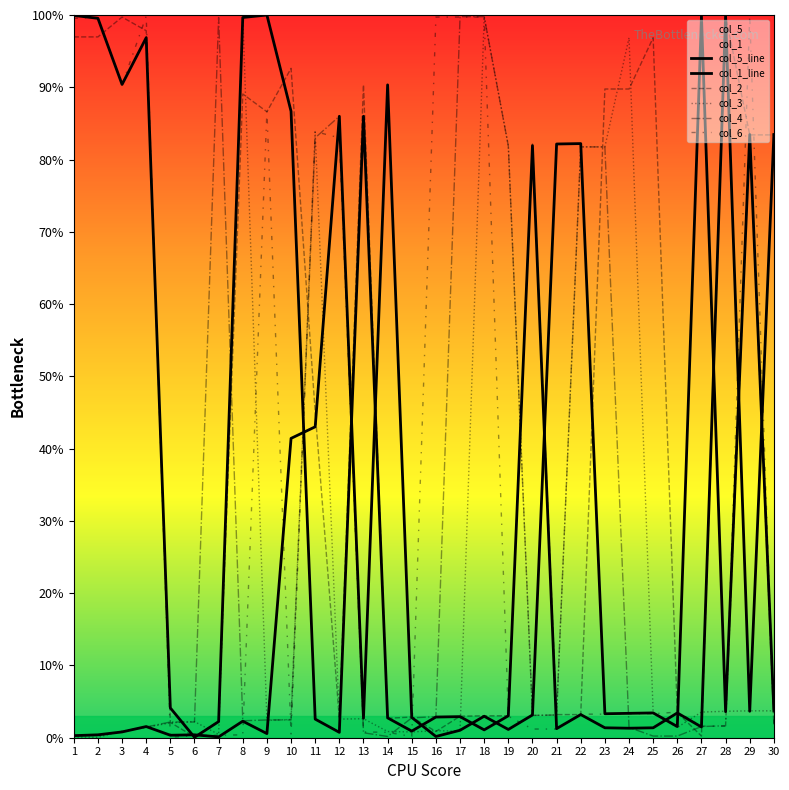

List the series in order of their peak value, highest first.

col_1_line, col_3, col_2, col_6, col_5_line, col_4